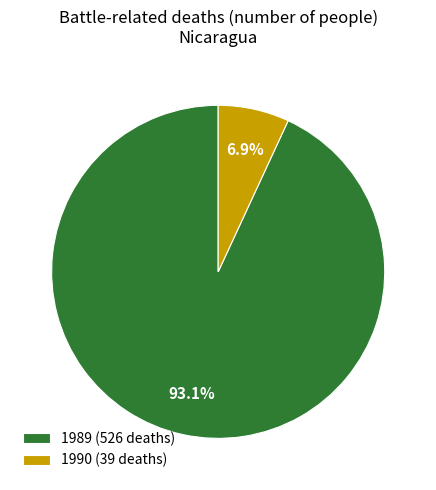

Which has a higher value, 1989 or 1990?

1989